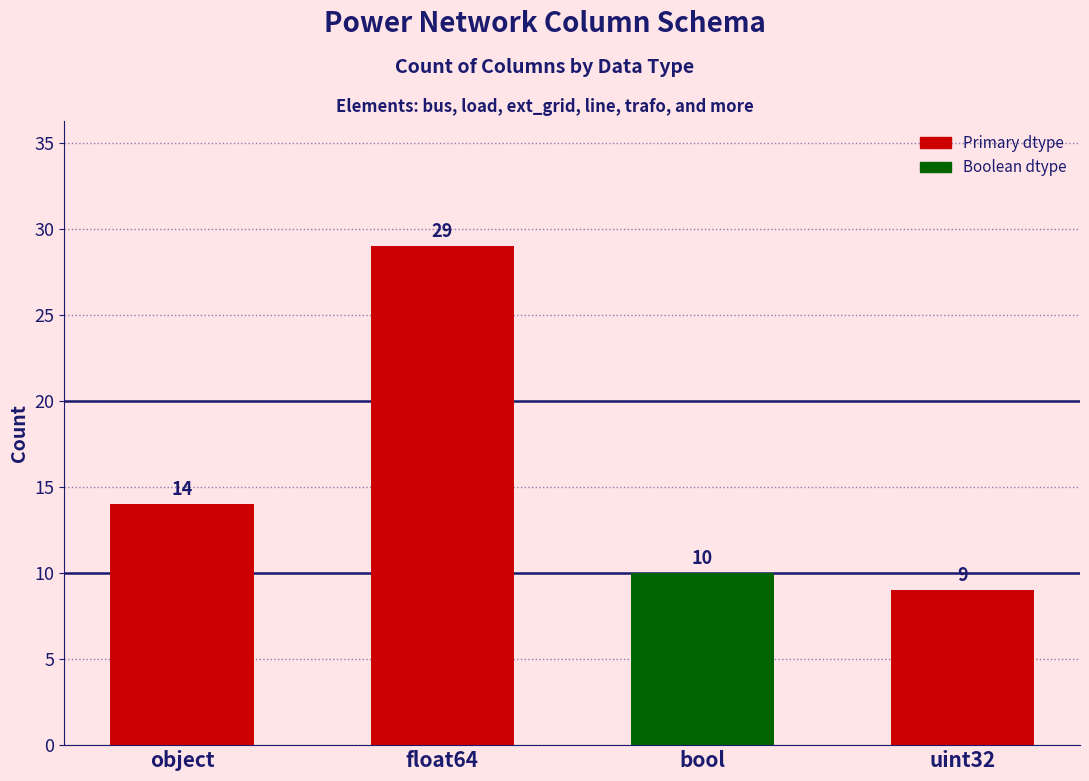

Reading right to left, list all the values displayed in this chart.

9	10	29	14